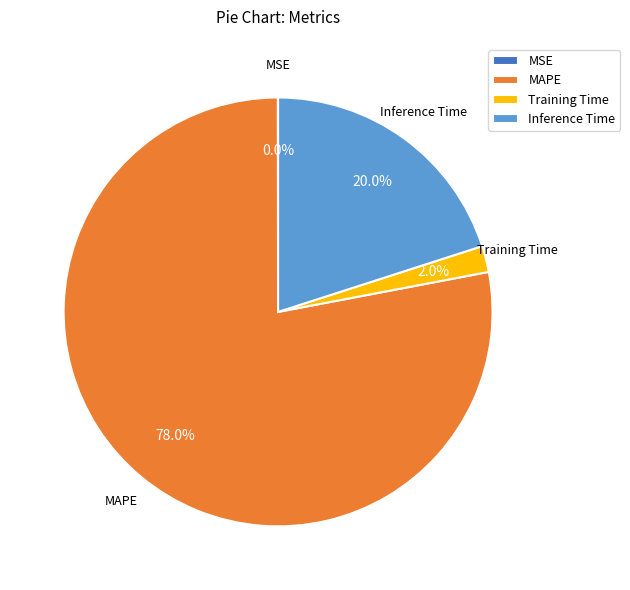

What is the majority slice?

MAPE